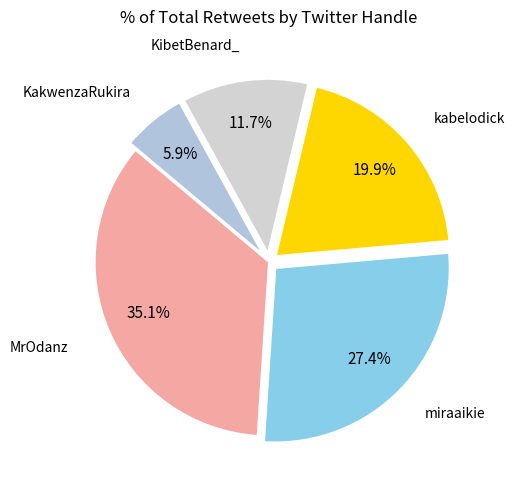

What percentage is the miraaikie slice, to the nearest percent?

27%